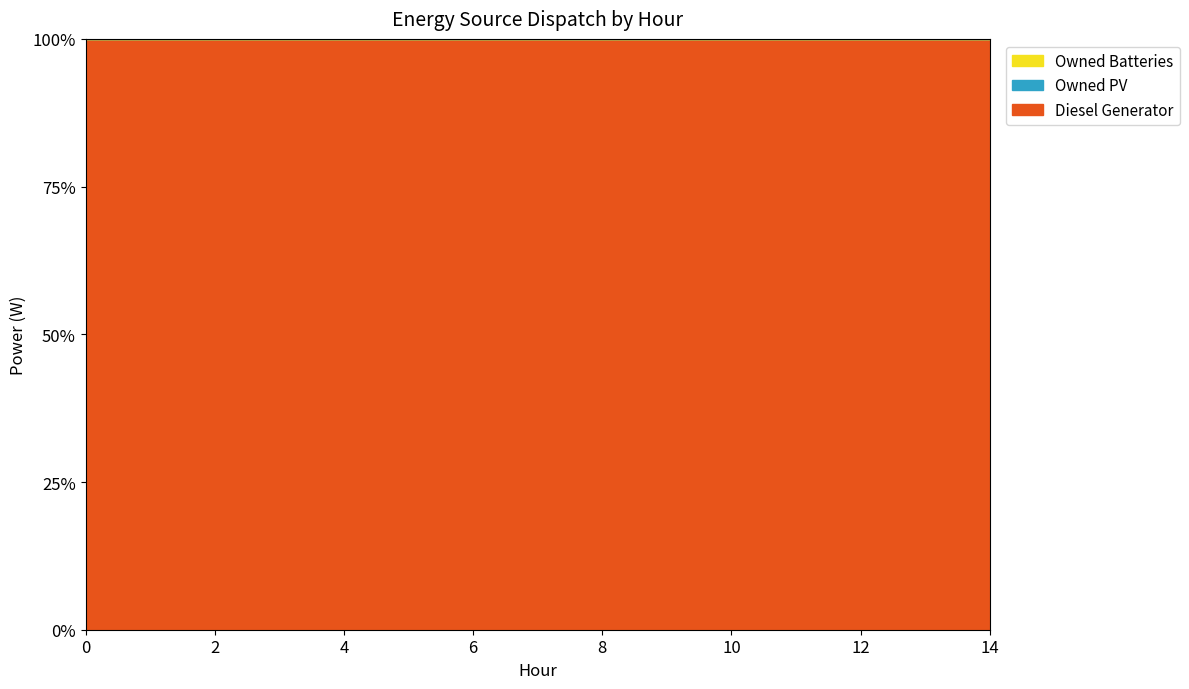

The Diesel Generator series shows 98 at 1. True or false?

False